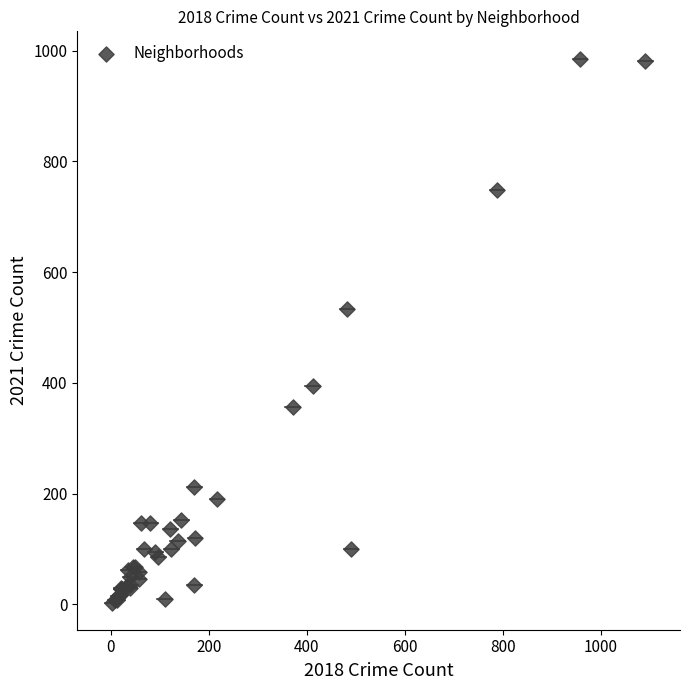

What Y value in the scatter plot is closest to 494?

533